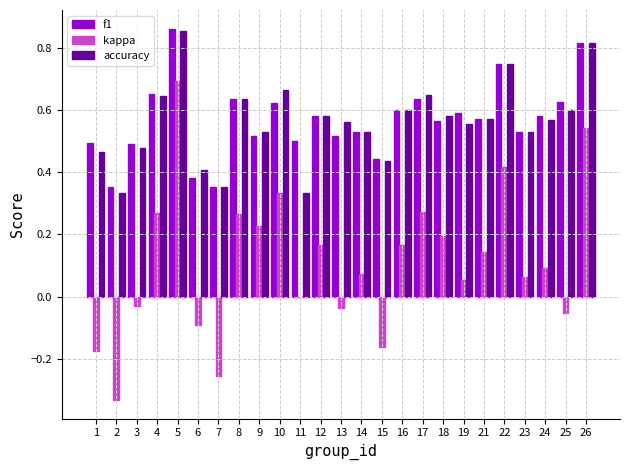

What is the sum of all f1 values?

14.2